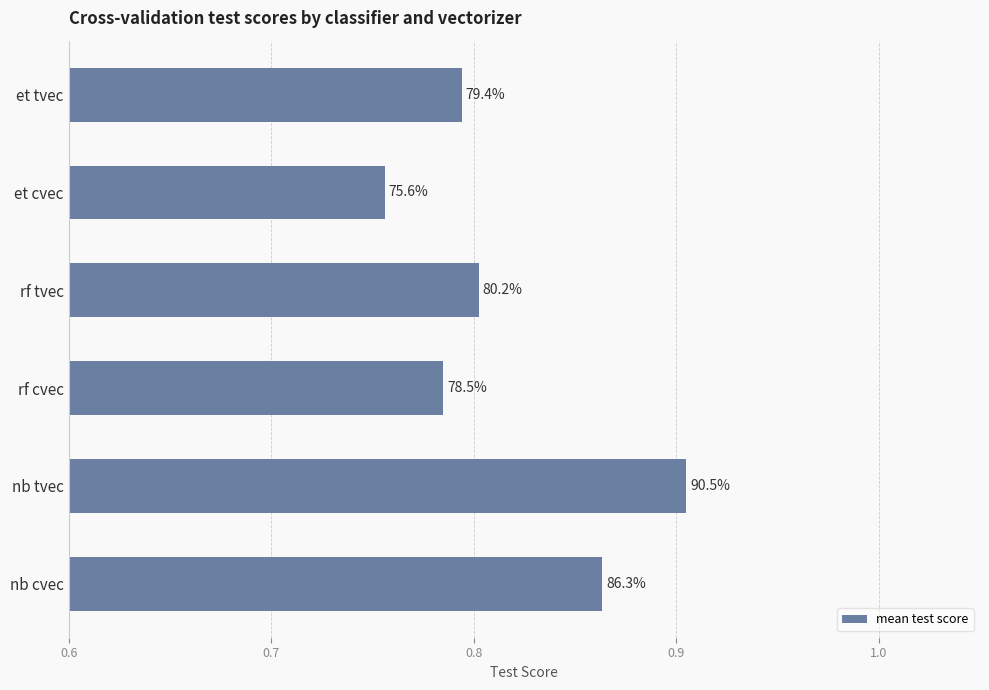

How many bars are there in total?

6